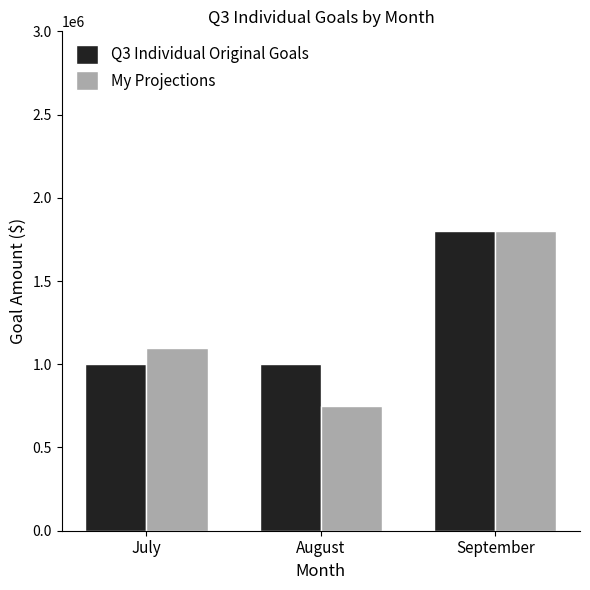

Reading left to right, what are all the values shown in this chart?

Q3 Individual Original Goals: July=1000000	August=1000000	September=1800000
My Projections: July=1100000	August=750000	September=1800000